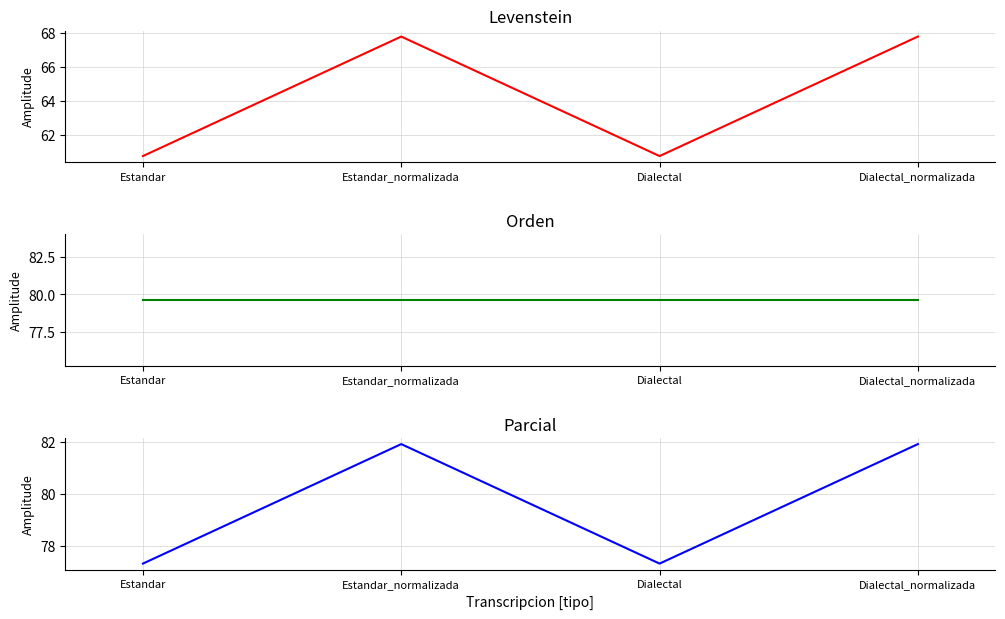

What is the value of the Orden point at the 4th from the left?

79.6